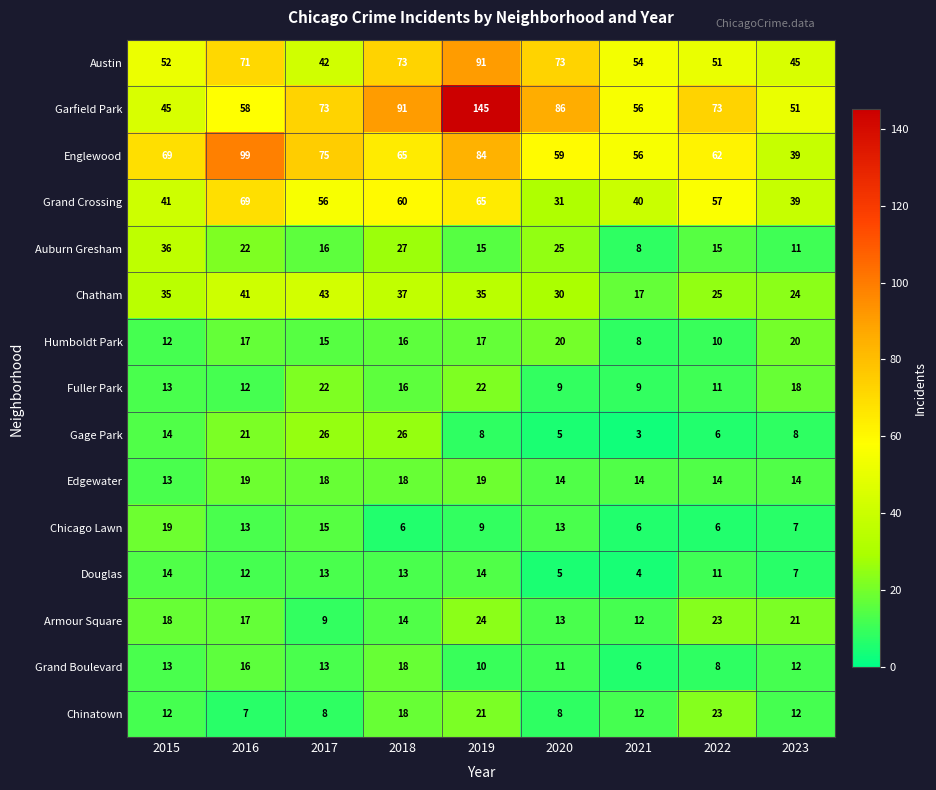

Which category has the lowest value across all series?

2021